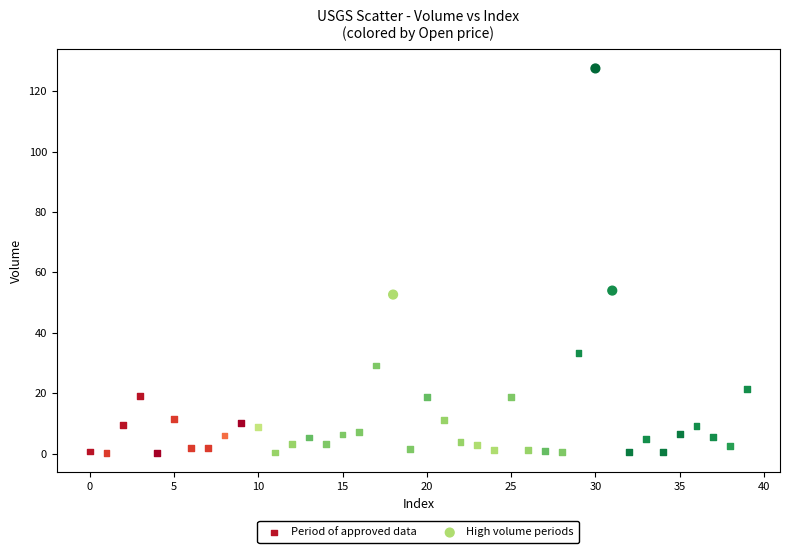

Which series contains the highest Y value?

High volume periods